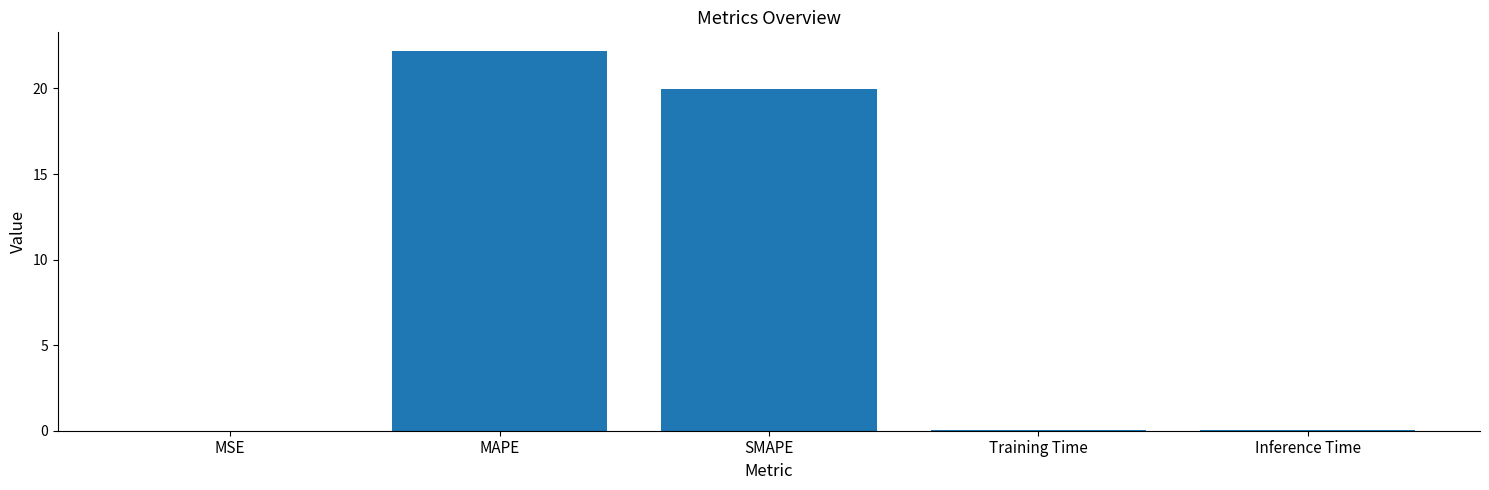

What is the sum of all values?

42.2